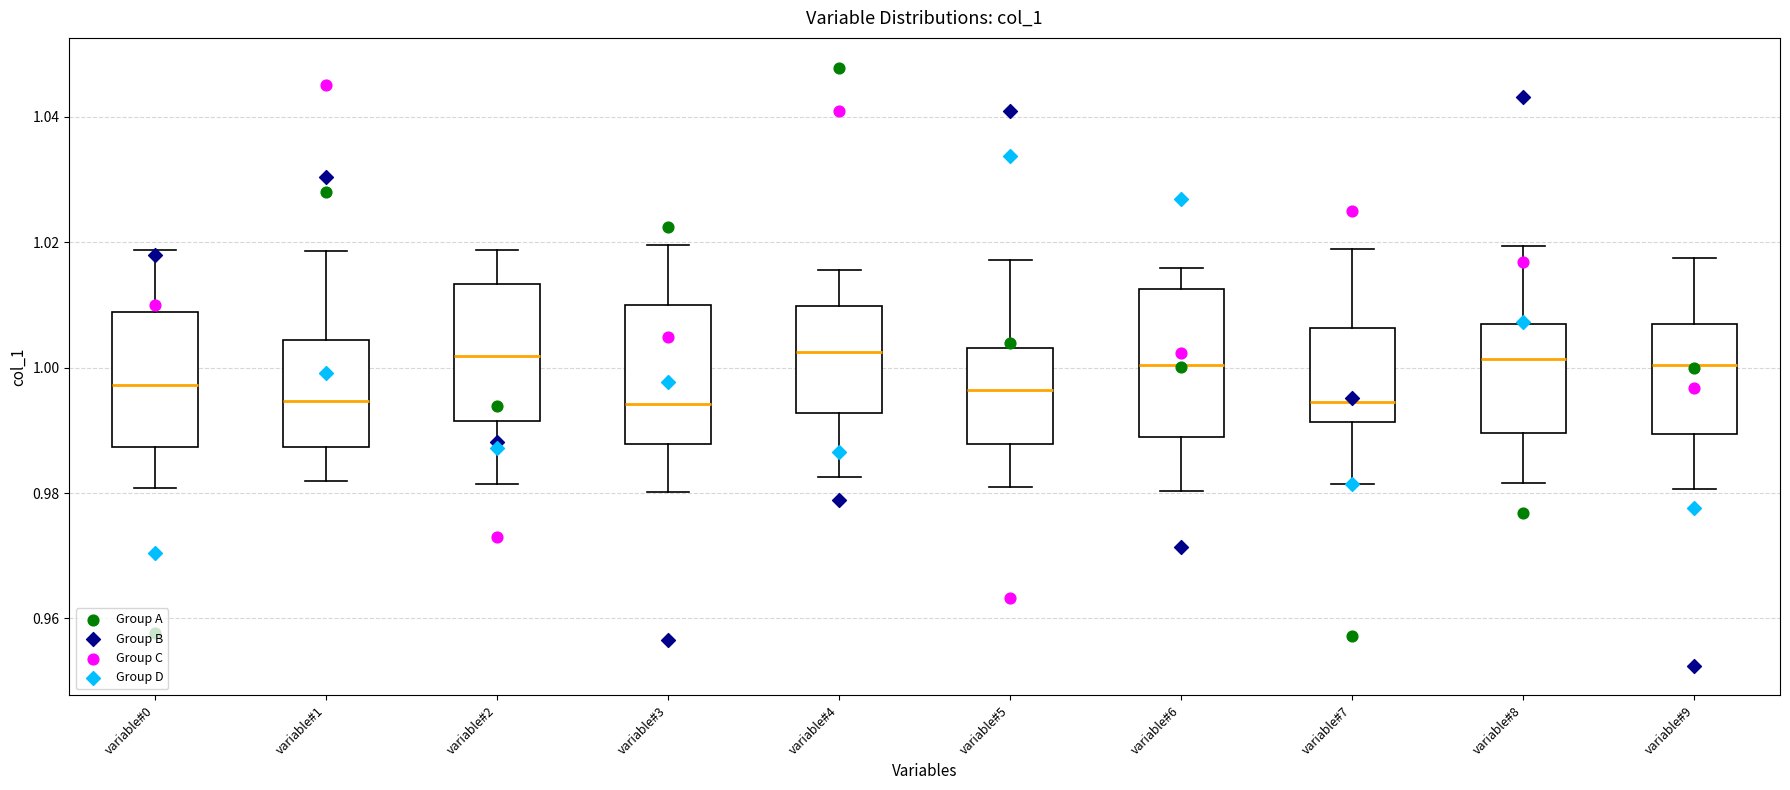

Reading left to right, read every box against the y-axis: the position of its median line, the range the box covers, and the ends of its whiskers. The values are not printed on the chart, so give them approximately, as read against the axis.

variable#0: median 0.998, box 0.988 to 1.008, whiskers 0.980 to 1.018
variable#1: median 0.994, box 0.988 to 1.004, whiskers 0.982 to 1.018
variable#2: median 1.002, box 0.992 to 1.014, whiskers 0.982 to 1.018
variable#3: median 0.994, box 0.988 to 1.010, whiskers 0.980 to 1.020
variable#4: median 1.002, box 0.992 to 1.010, whiskers 0.982 to 1.016
variable#5: median 0.996, box 0.988 to 1.004, whiskers 0.982 to 1.018
variable#6: median 1.000, box 0.990 to 1.012, whiskers 0.980 to 1.016
variable#7: median 0.994, box 0.992 to 1.006, whiskers 0.982 to 1.018
variable#8: median 1.002, box 0.990 to 1.006, whiskers 0.982 to 1.020
variable#9: median 1.000, box 0.990 to 1.008, whiskers 0.980 to 1.018